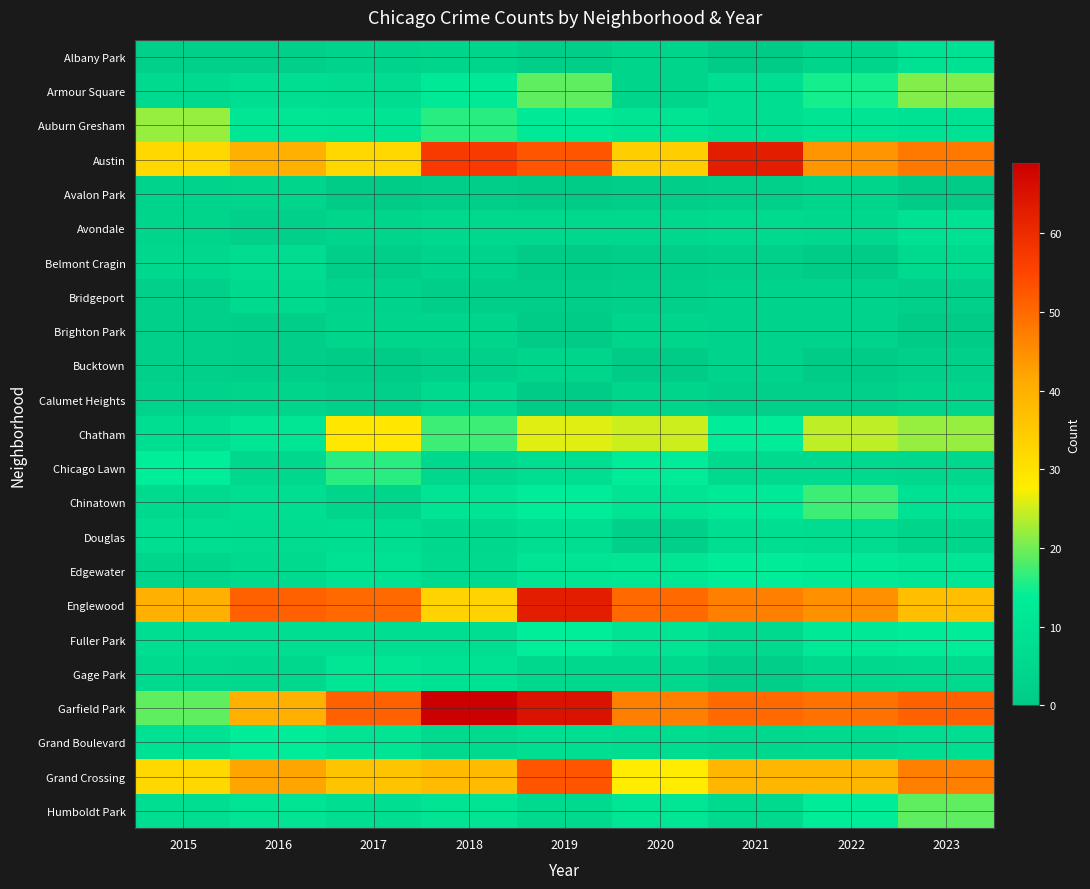

Which series has the widest spread of values?

Garfield Park